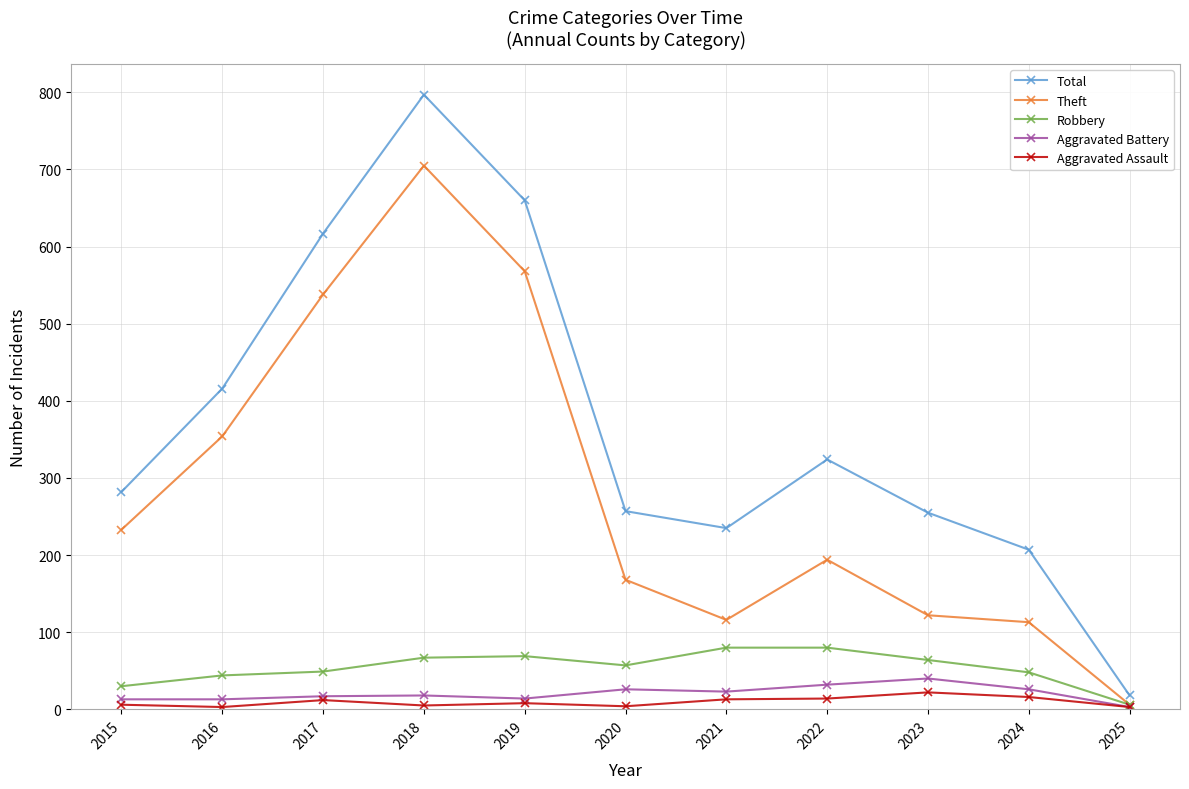

What is the value of the Total point at the 2nd from the left?

416